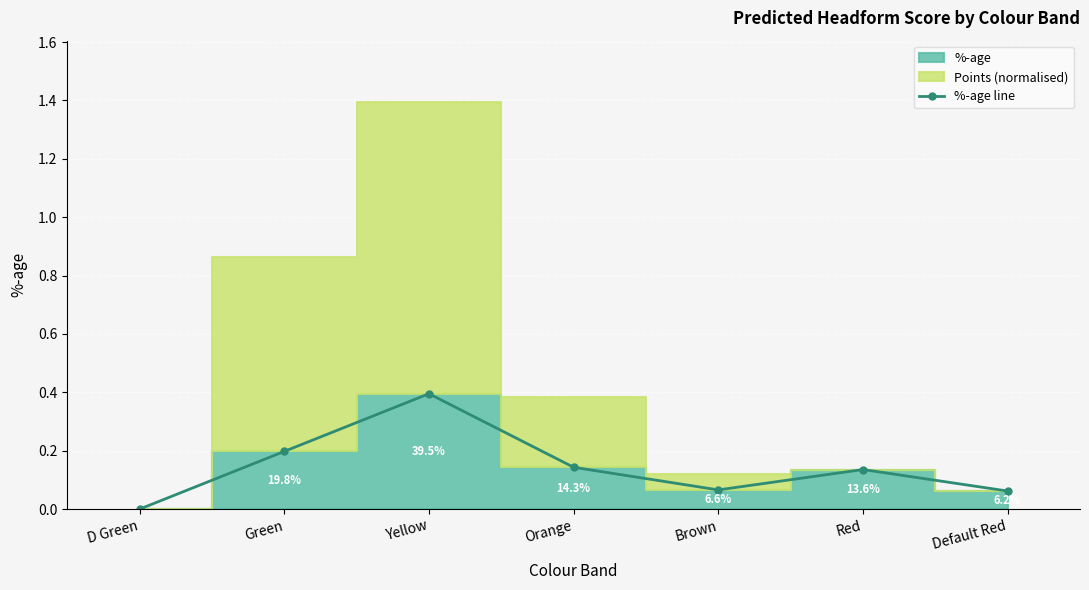

What is the label of the 6th point from the left?

Red